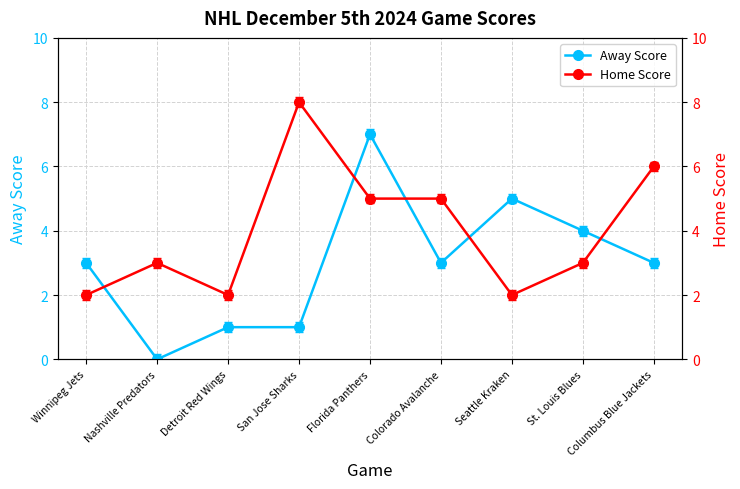

Reading right to left, extract all data points from this chart.

Away Score: 3	4	5	3	7	1	1	0	3
Home Score: 6	3	2	5	5	8	2	3	2